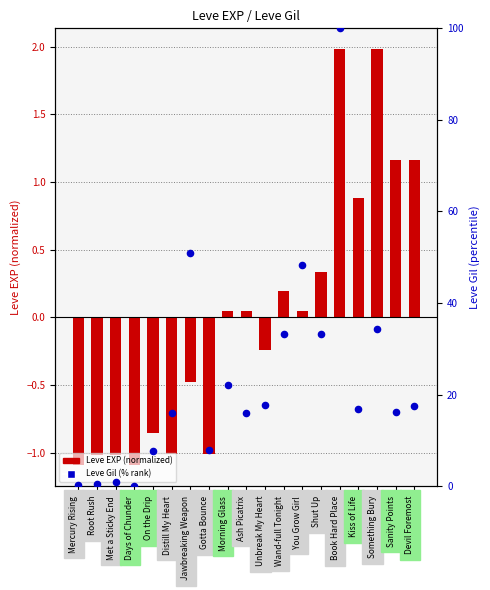

Is the value of Leve EXP (normalized) at Gotta Bounce greater than the value of Leve Gil (% rank) at You Grow Girl?

No